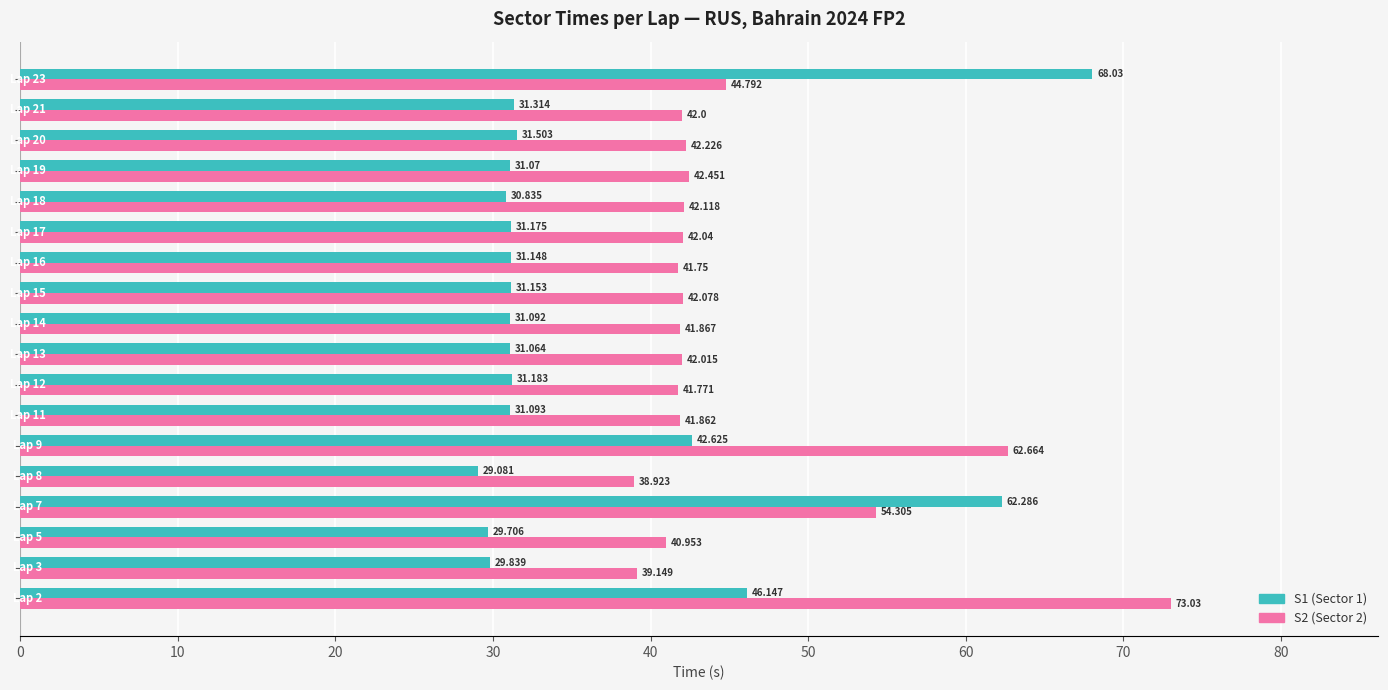

How many categories are shown in the chart?

18